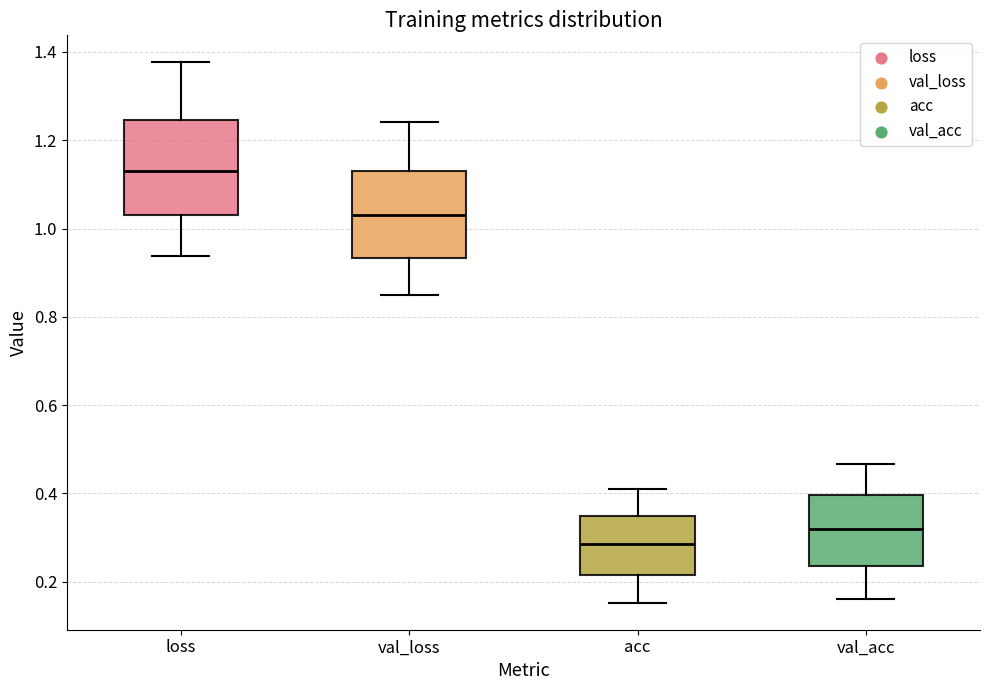

Where does the median line of the box for val_loss sit on the y-axis? The values are not printed on the chart, so give them approximately, as read against the axis.

1.04